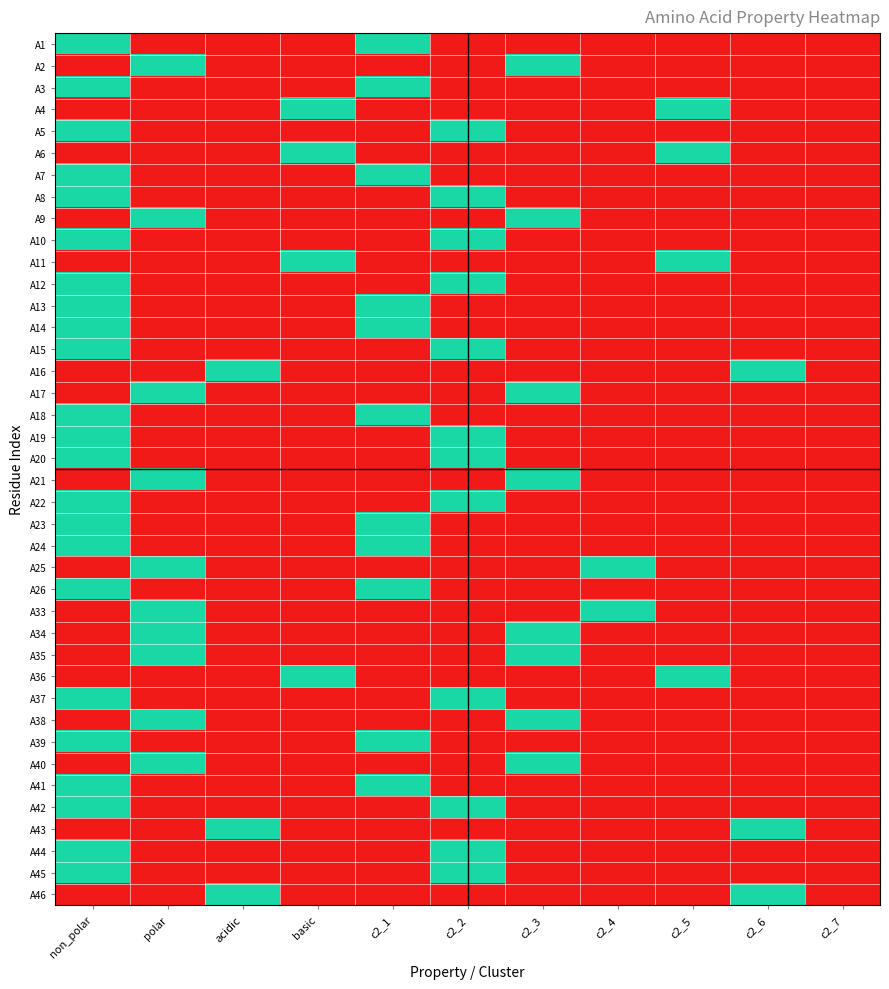

List the series in order of their peak value, highest first.

A1, A2, A3, A4, A5, A6, A7, A8, A9, A10, A11, A12, A13, A14, A15, A16, A17, A18, A19, A20, A21, A22, A23, A24, A25, A26, A33, A34, A35, A36, A37, A38, A39, A40, A41, A42, A43, A44, A45, A46